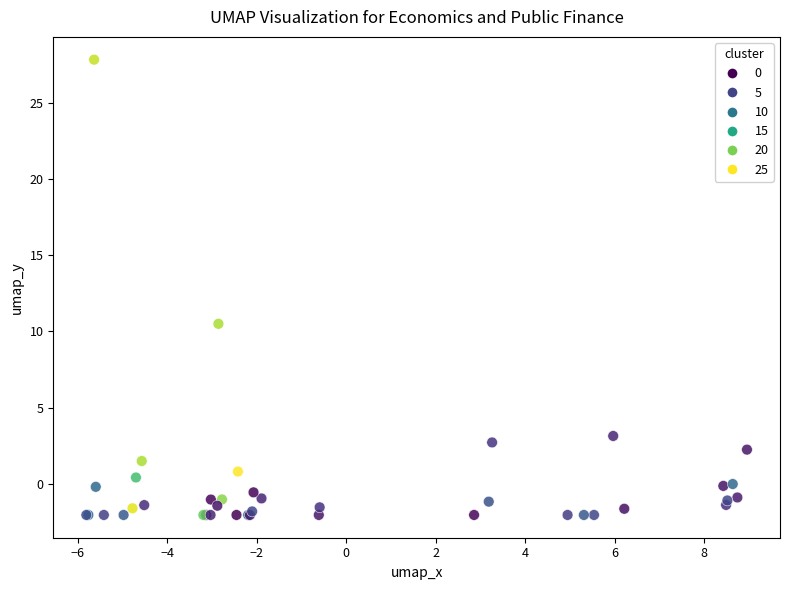

What Y value in the scatter plot is closest to 12?

10.5